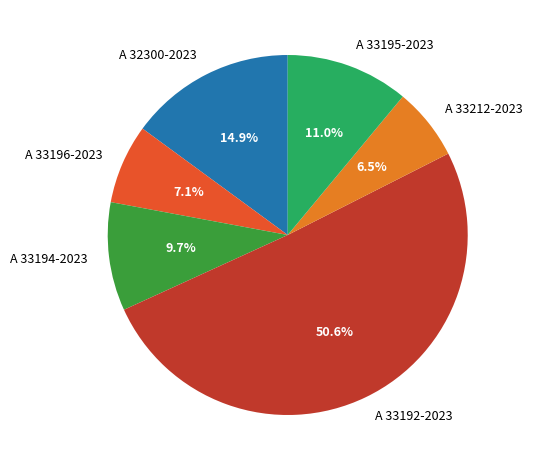

To the nearest percent, what is the difference between the A 33196-2023 and A 33212-2023 slice percentages?

1%